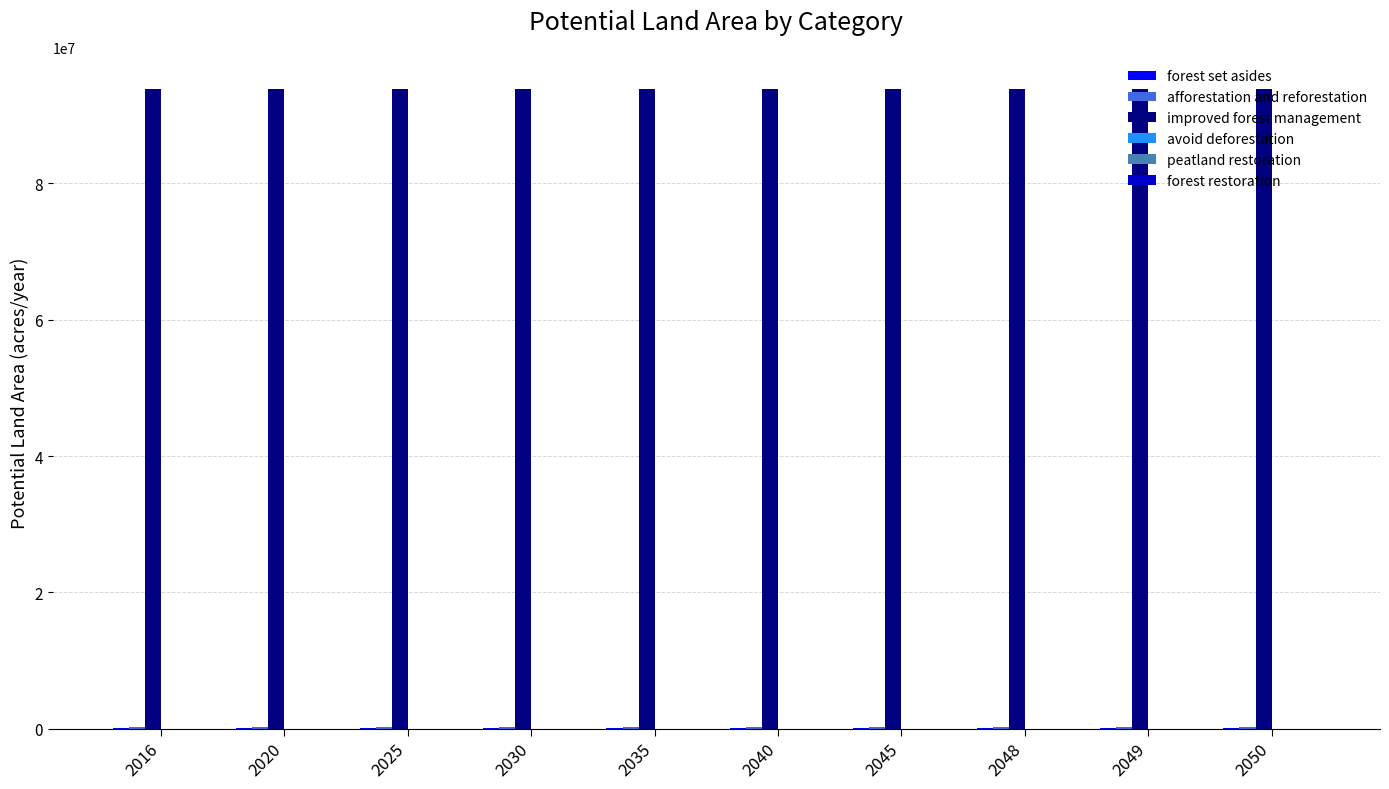

The value of improved forest management at 2048 is 93878305.0. True or false?

True